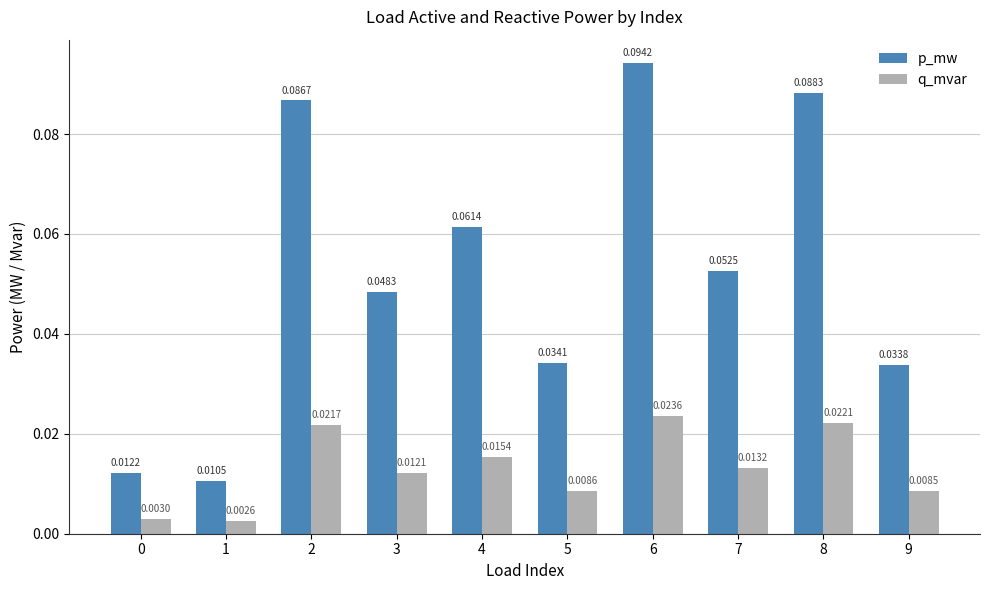

How many groups of bars are there?

10